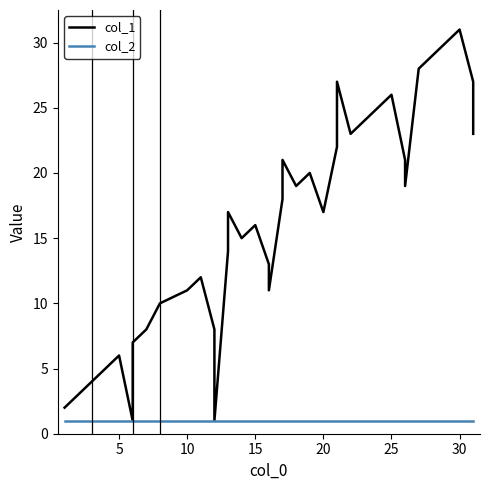

Which series has the largest range (max minus min)?

col_1